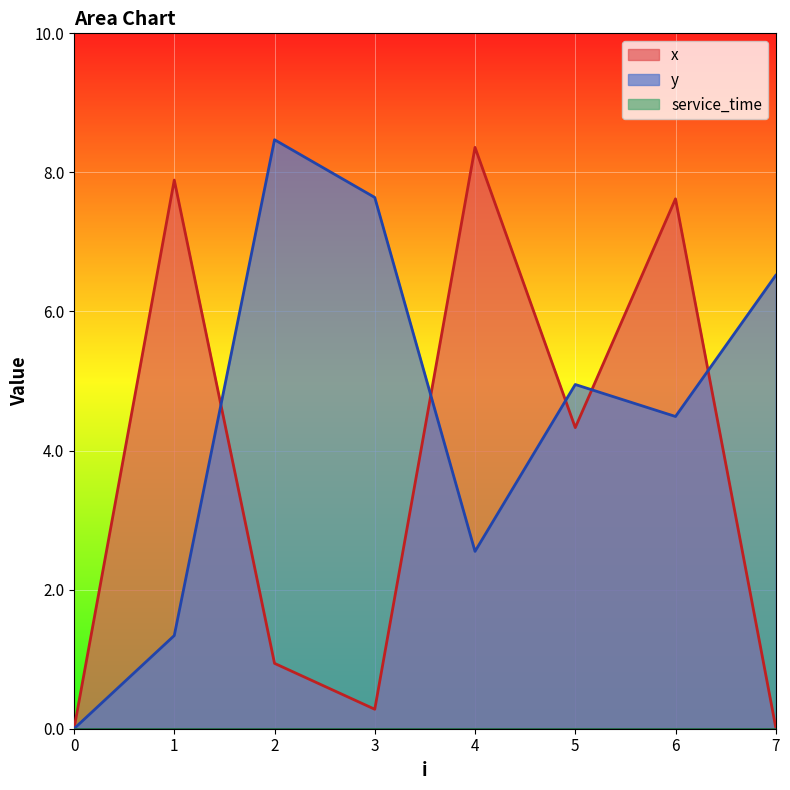

Is it true that y equals 2.5 at 4?

True